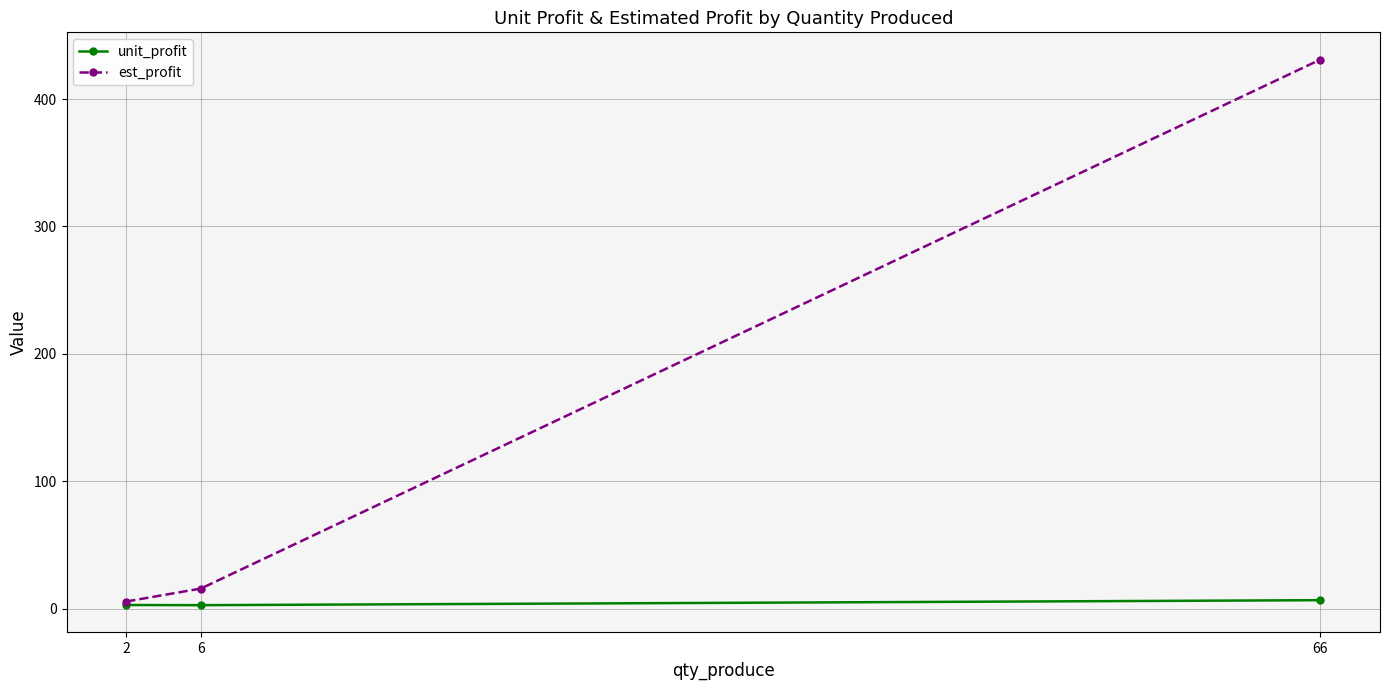

Is this an area chart (filled region under the line)?

No